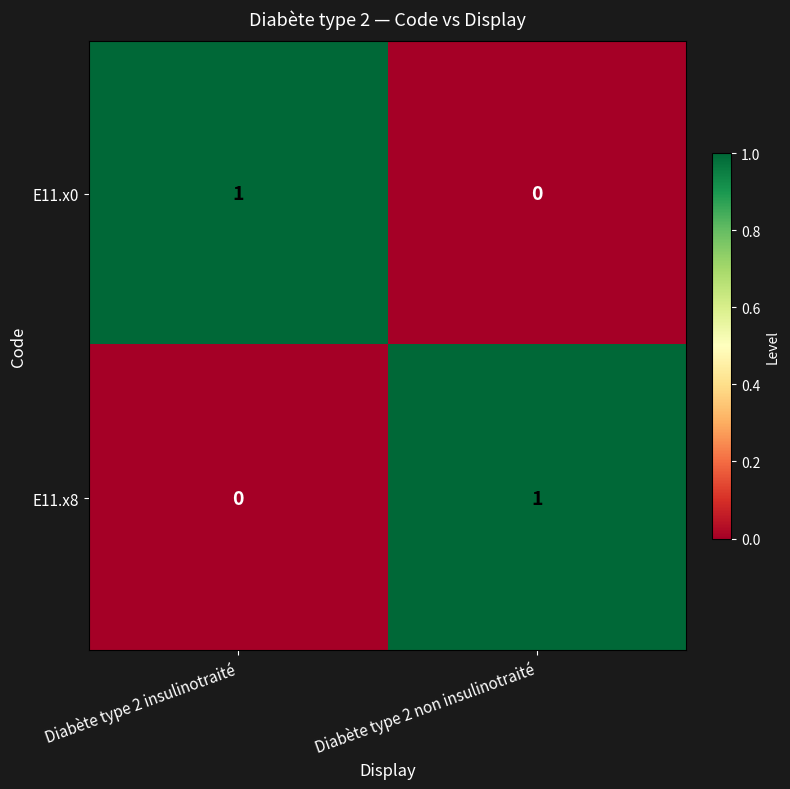

Is the value of E11.x8 at Diabète type 2 non insulinotraité greater than the value of E11.x0 at Diabète type 2 non insulinotraité?

Yes